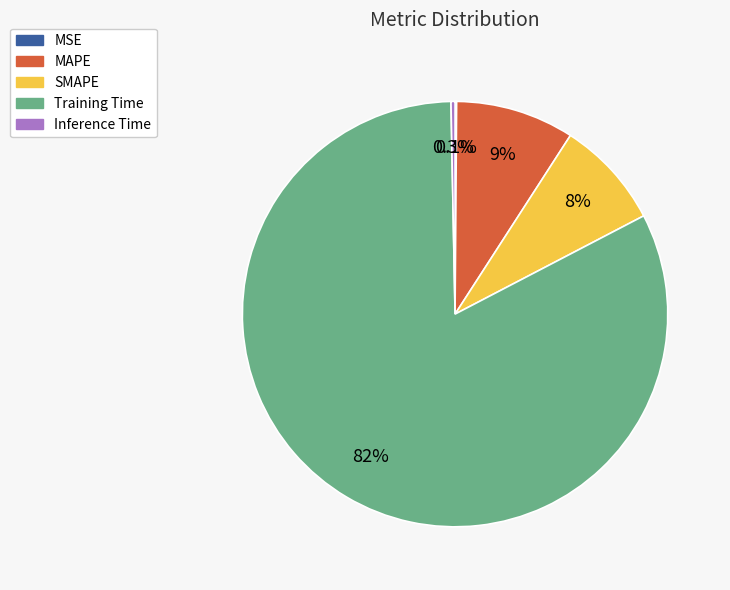

What percentage is the MAPE slice, to the nearest percent?

9%